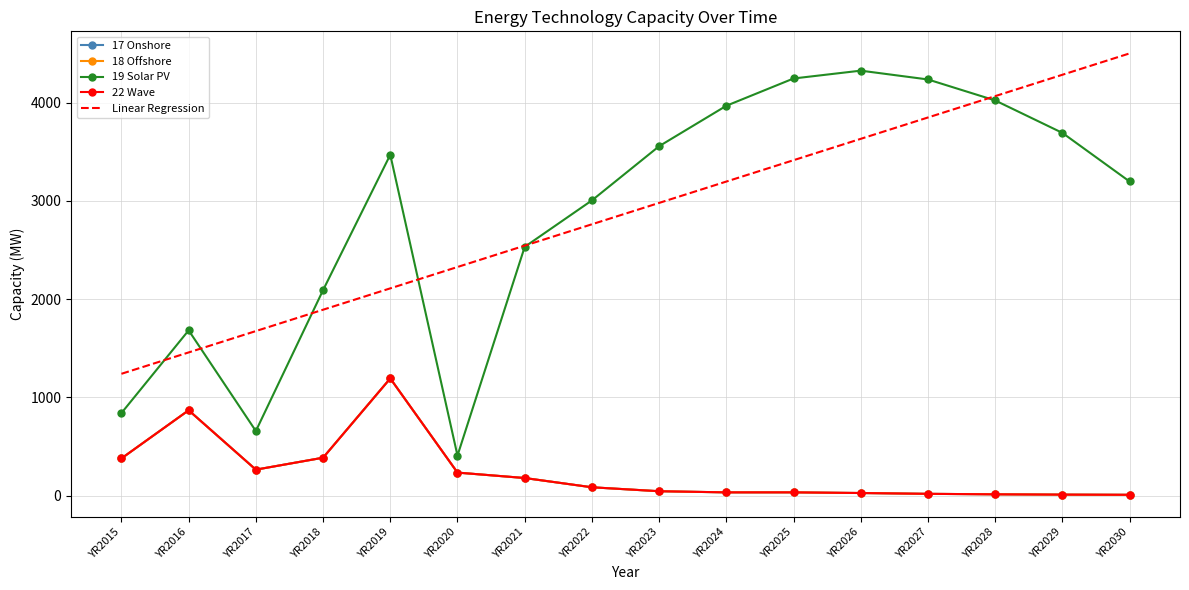

What is the greatest value displayed?

4501.5